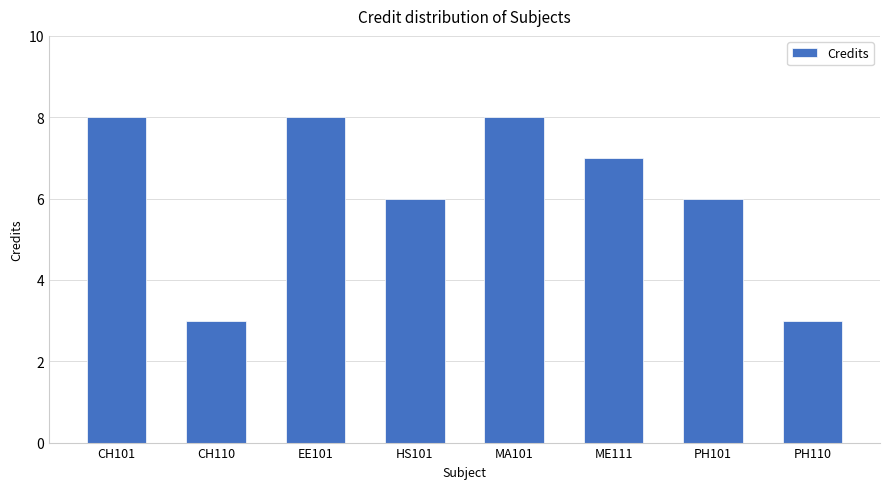

What is the maximum value shown in the chart?

8